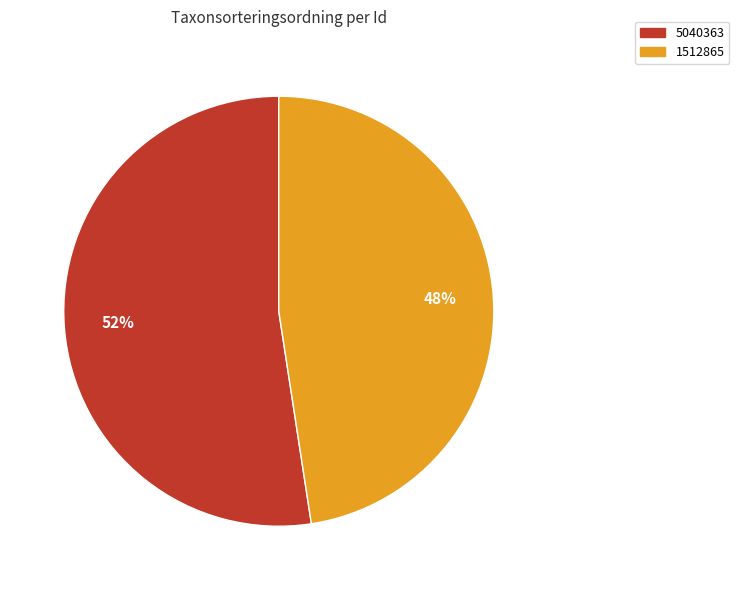

Is there any slice that represents more than half of the pie?

Yes